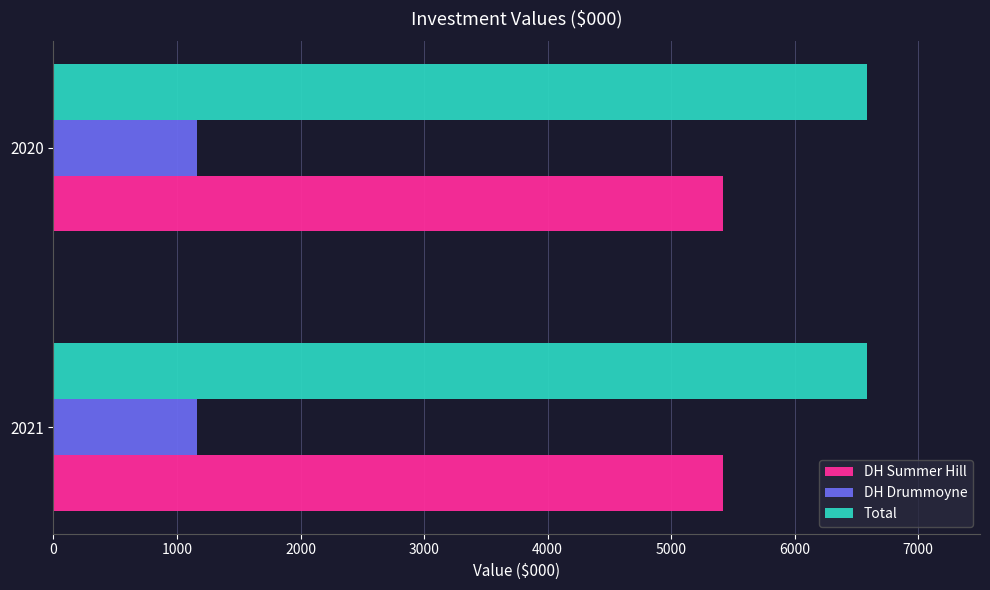

What is the spread (max minus min) of values at 2020?

5421